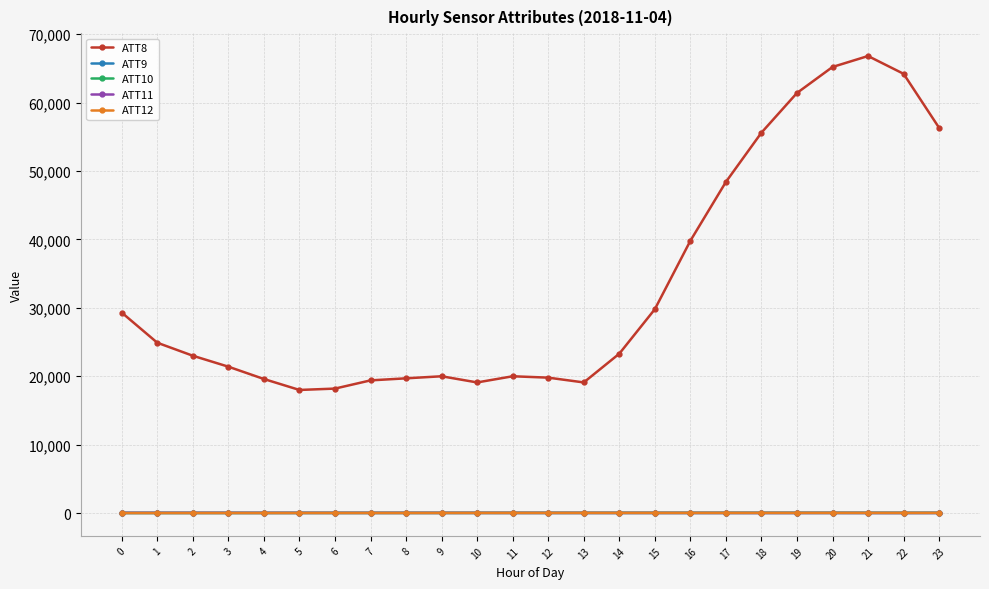

Which series has the widest spread of values?

ATT8